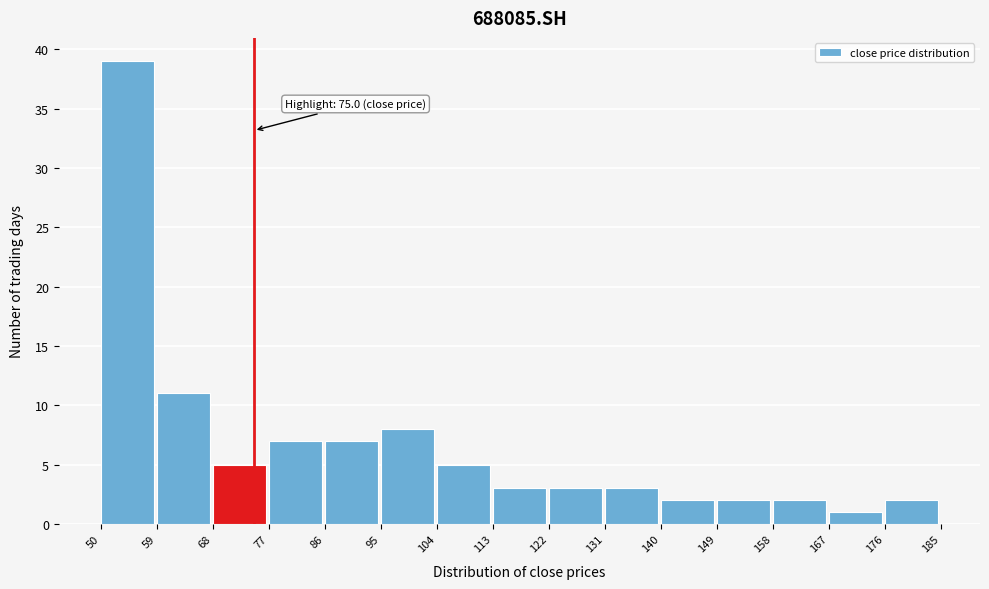

Over which range of the x-axis is the bar tallest?

50 to 59